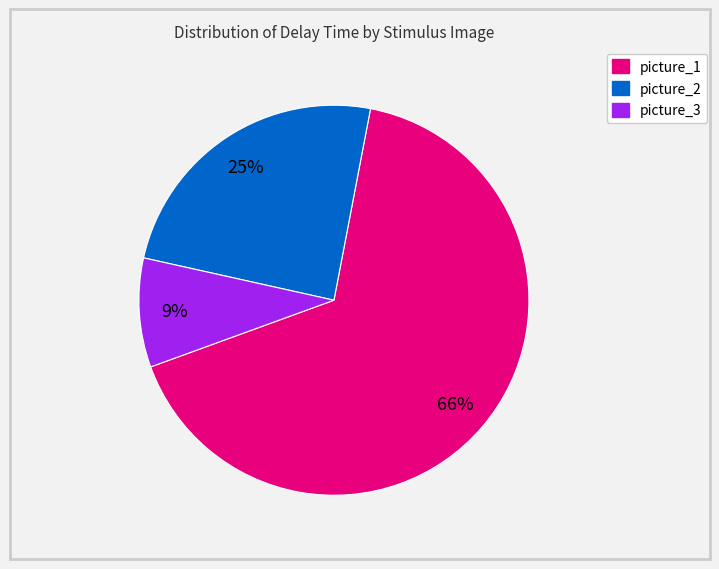

How many slices are in this pie chart?

3